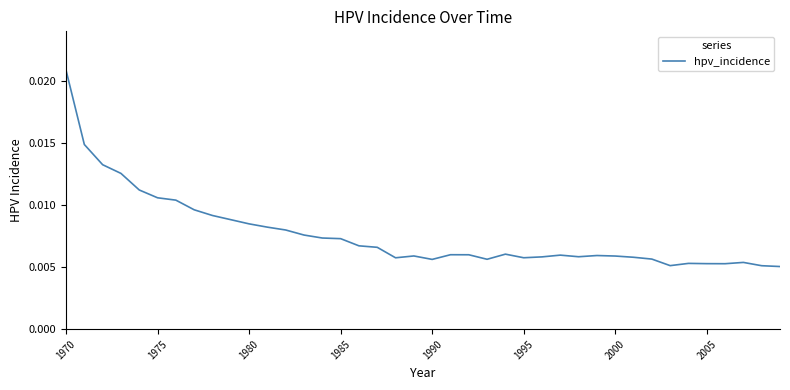

Which label corresponds to the largest value in the chart?

1970